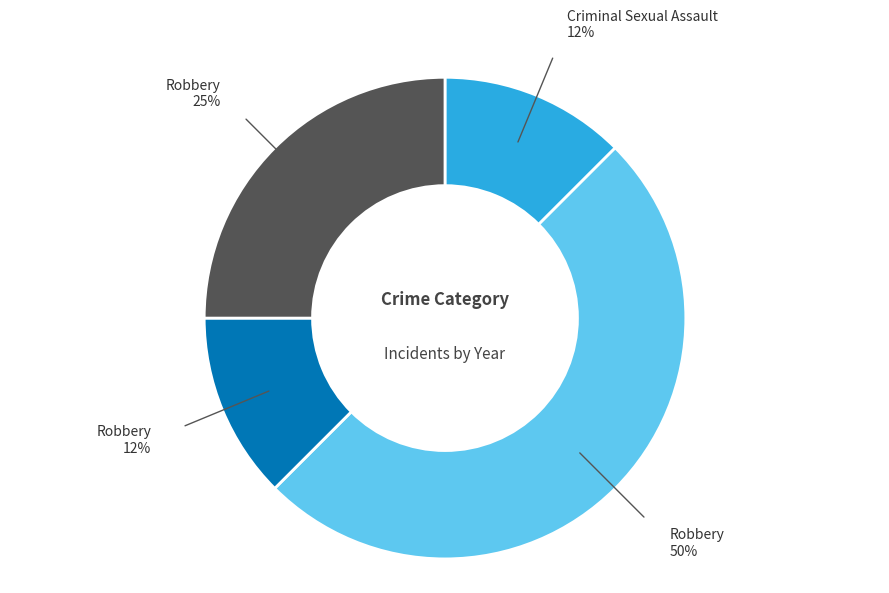

To the nearest percent, what is the average slice percentage?

25%